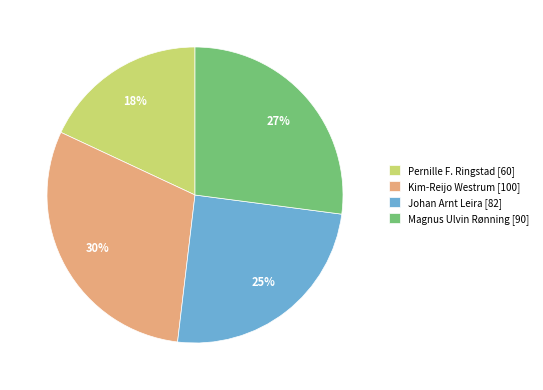

Between Kim-Reijo Westrum and Magnus Ulvin Rønning, which is larger?

Kim-Reijo Westrum